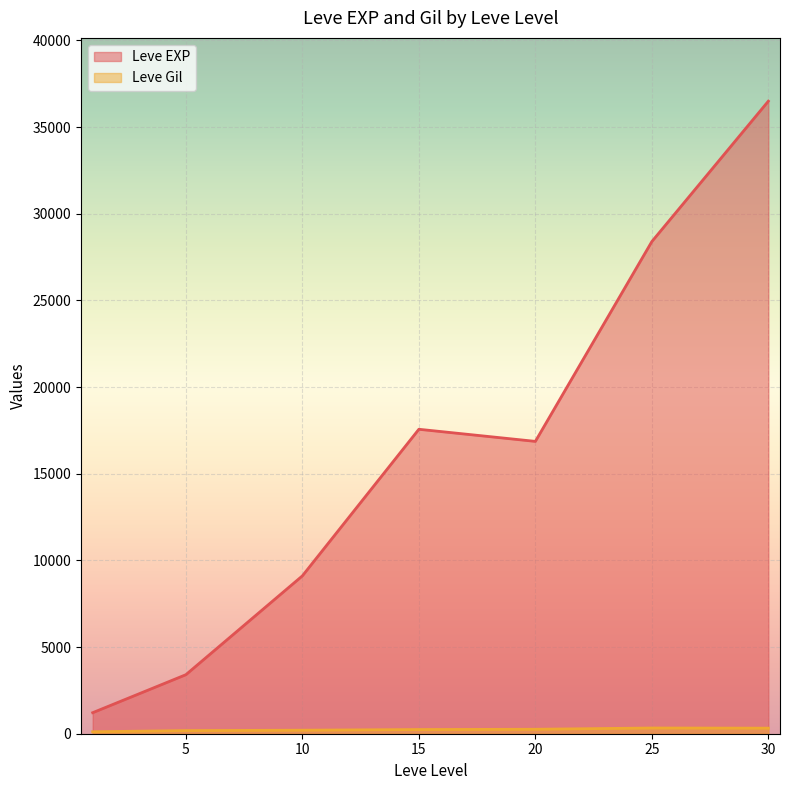

Rank the series by their average value, from lowest to highest.

Leve Gil, Leve EXP